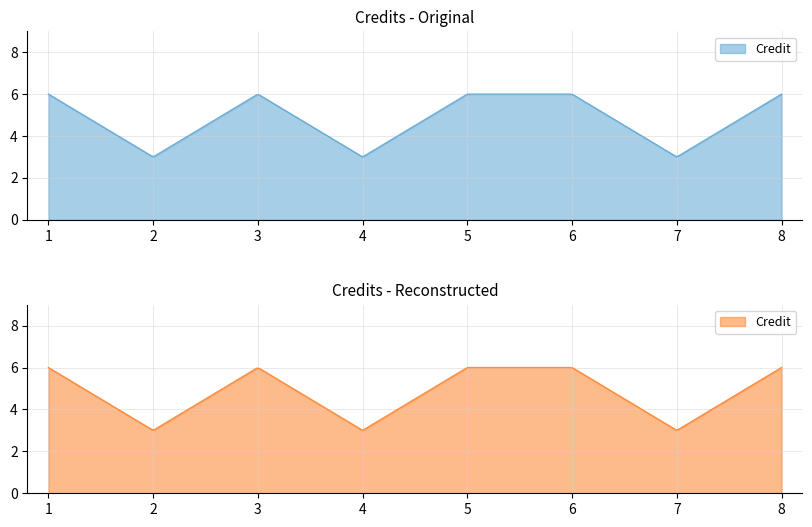

List the labels in order of value, smallest first.

2, 4, 7, 1, 3, 5, 6, 8